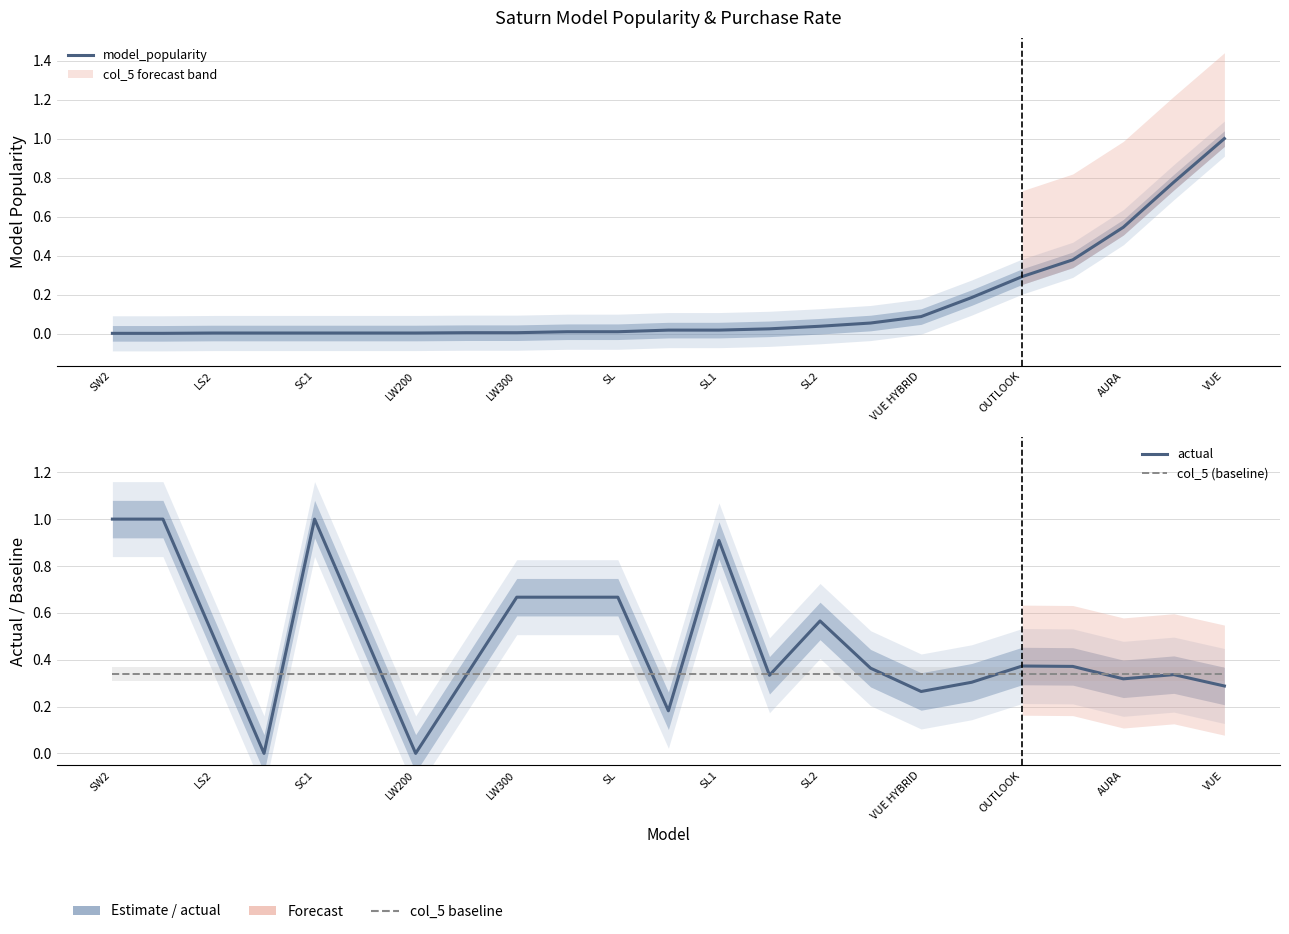

What is the maximum value for actual?

1.0